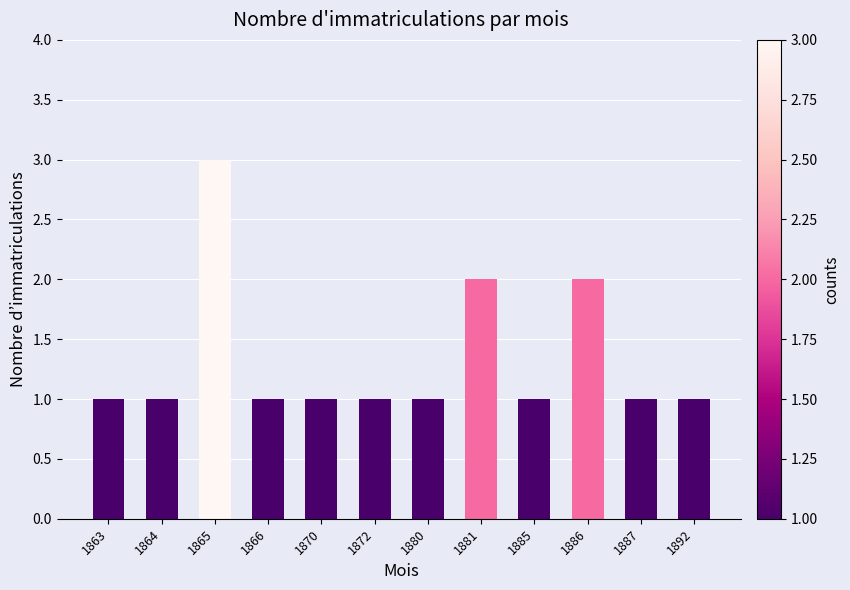

What is the value of the 6th bar from the left?

1